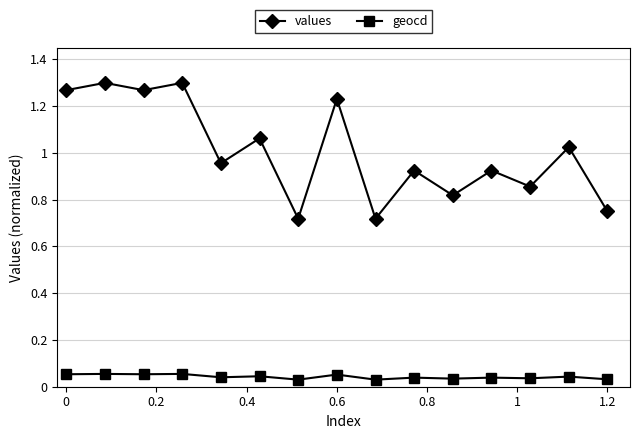

Rank the series by their maximum value, from lowest to highest.

geocd, values